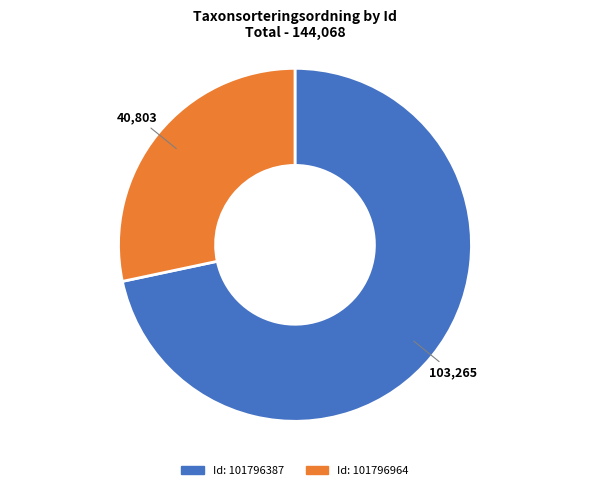

Does any single category account for the majority?

Yes